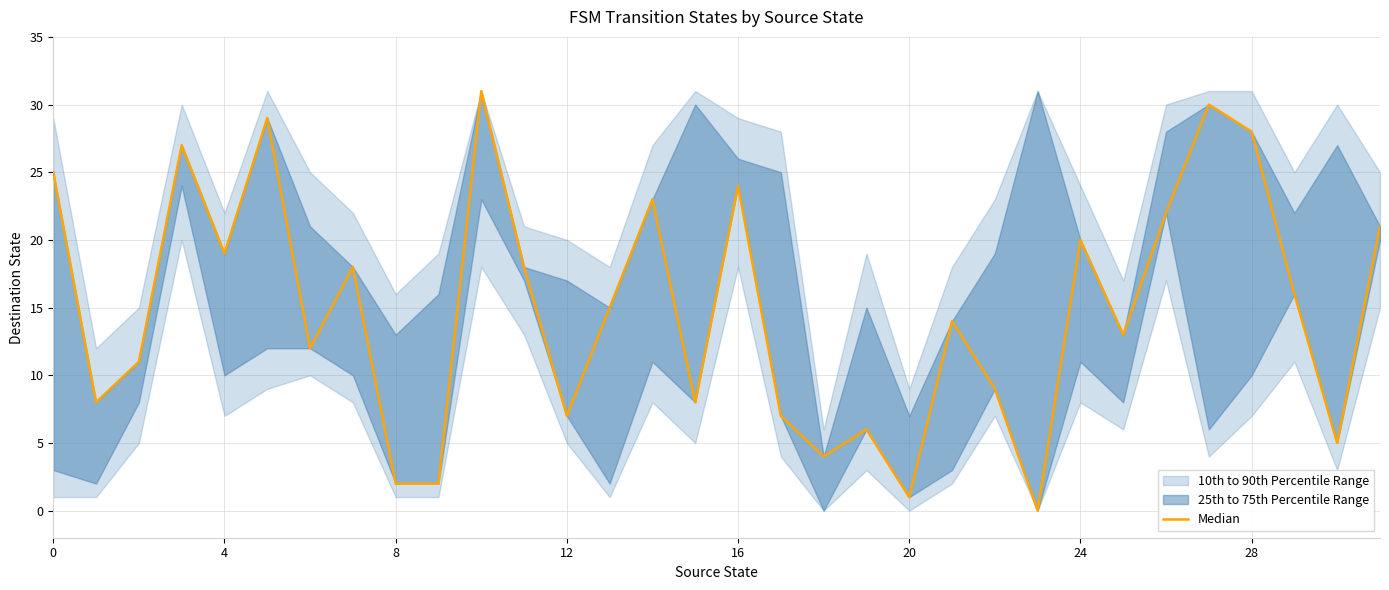

True or false: the data has more than 2 interior local peaks.

True